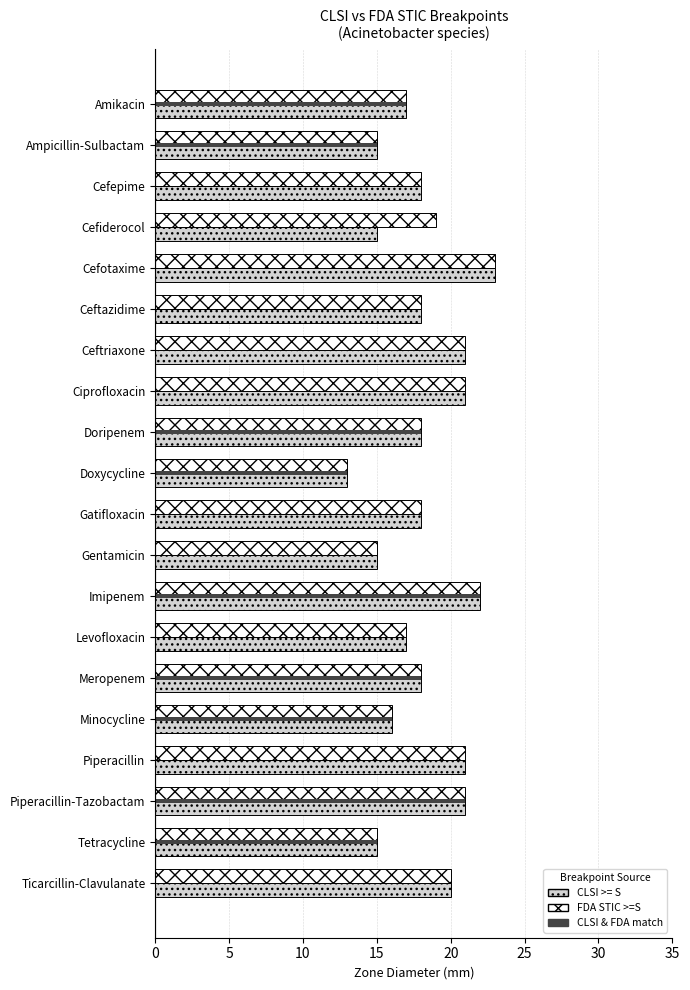

At which category is the sum across all series the highest?

Imipenem